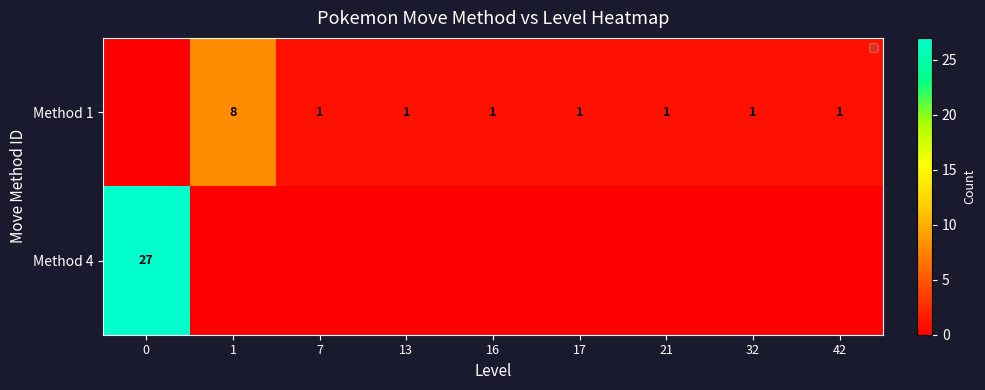

The value of Method 1 at 32 is 1. True or false?

True